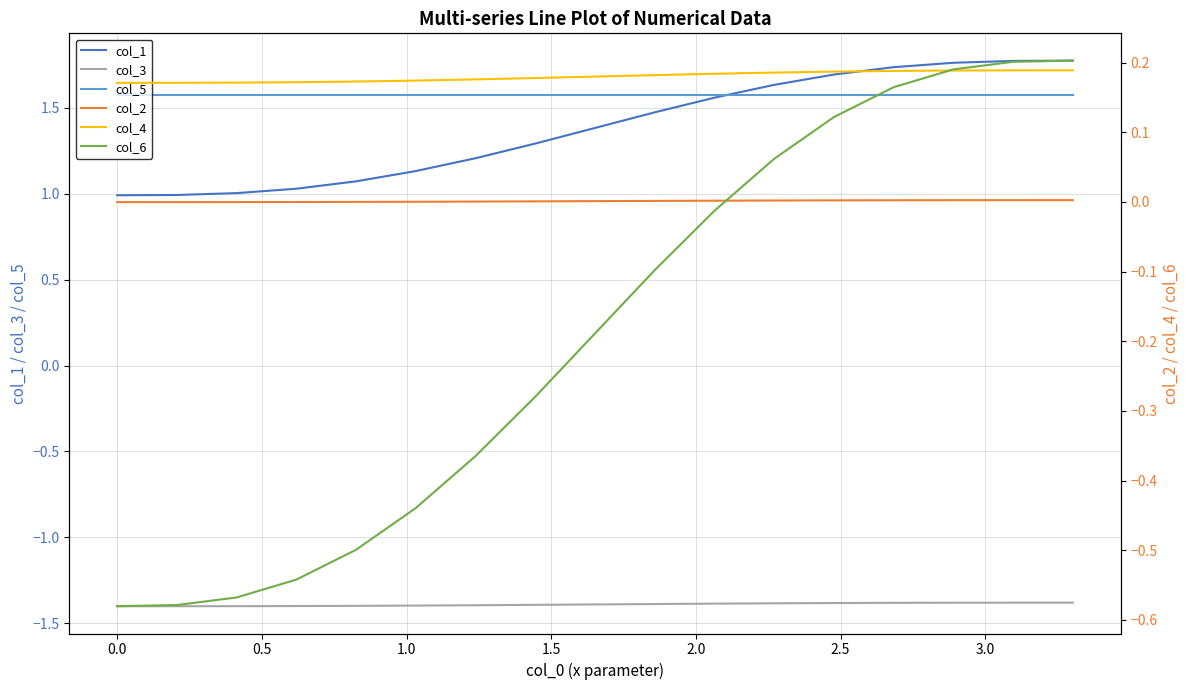

True or false: col_5 and col_3 cross at least once.

False